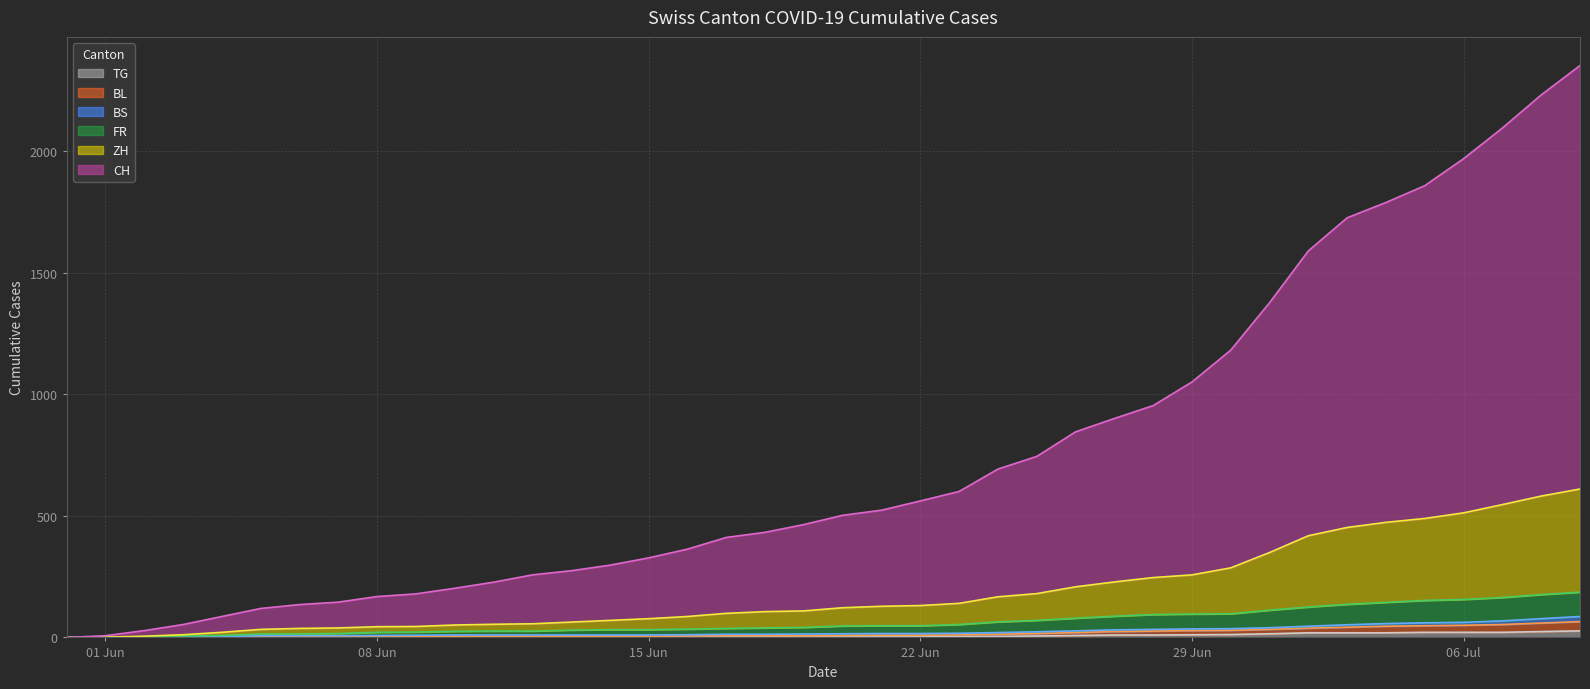

The FR series shows 51 at 2020-07-01. True or false?

False